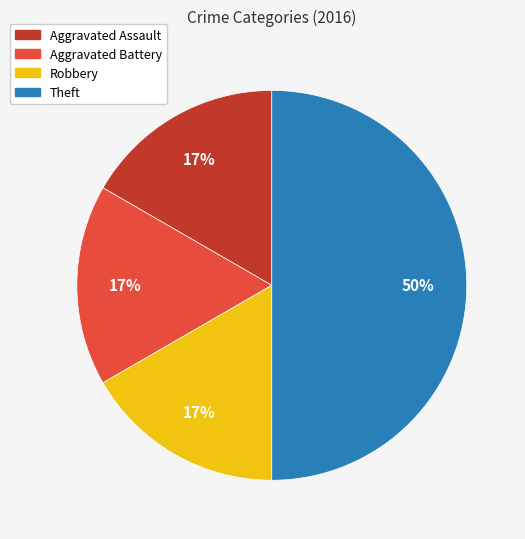

Is it true that Aggravated Assault is 17% of the pie?

True